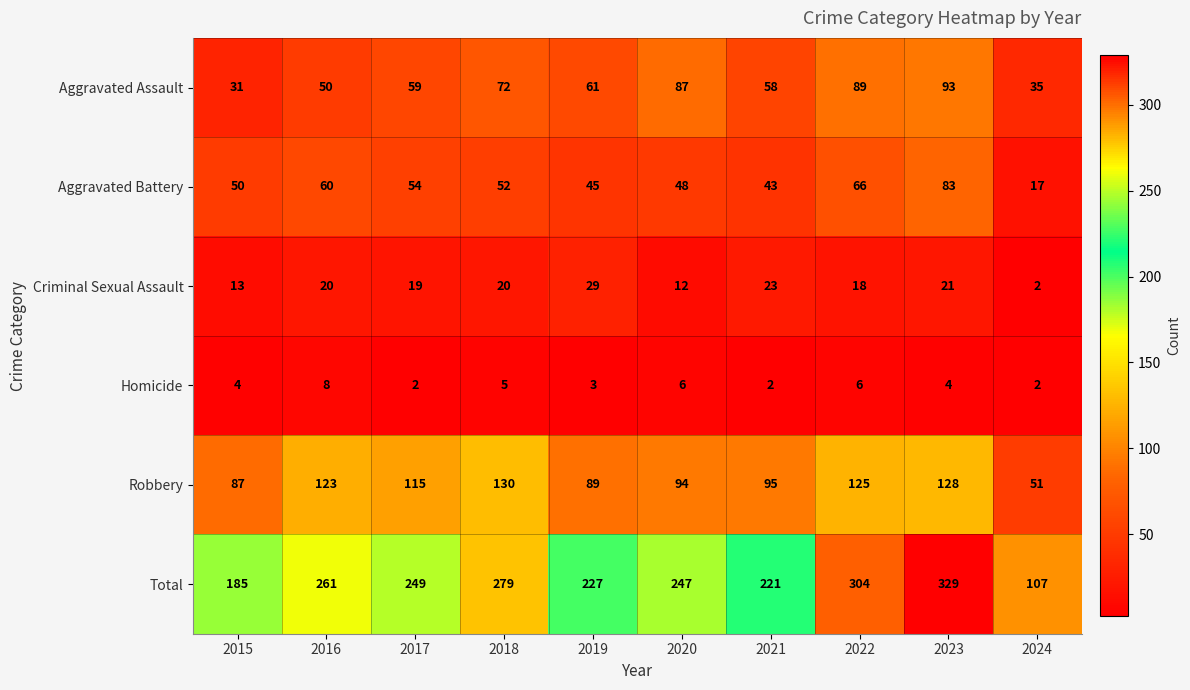

What is the sum of the Criminal Sexual Assault values at 2017 and 2022?

37